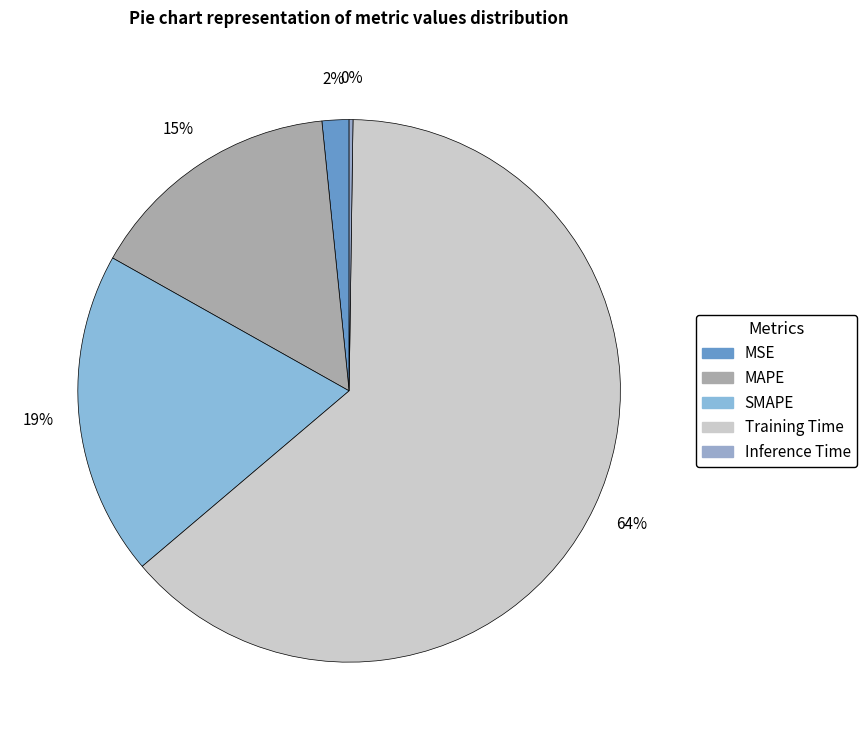

What is the largest slice in the pie chart?

Training Time